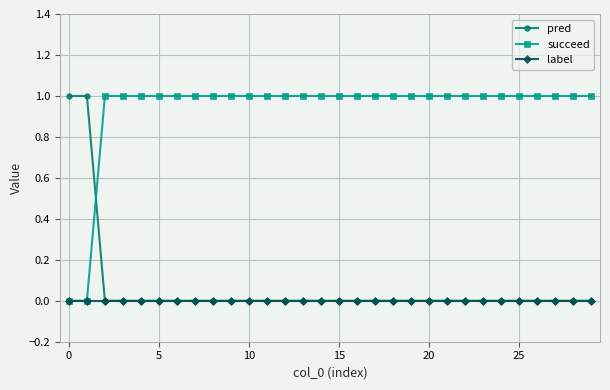

Which series has the largest total across all categories?

succeed